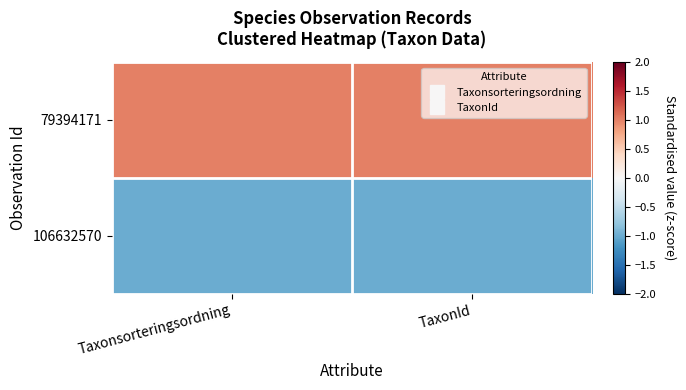

Which has a higher value, Taxonsorteringsordning or TaxonId?

Taxonsorteringsordning